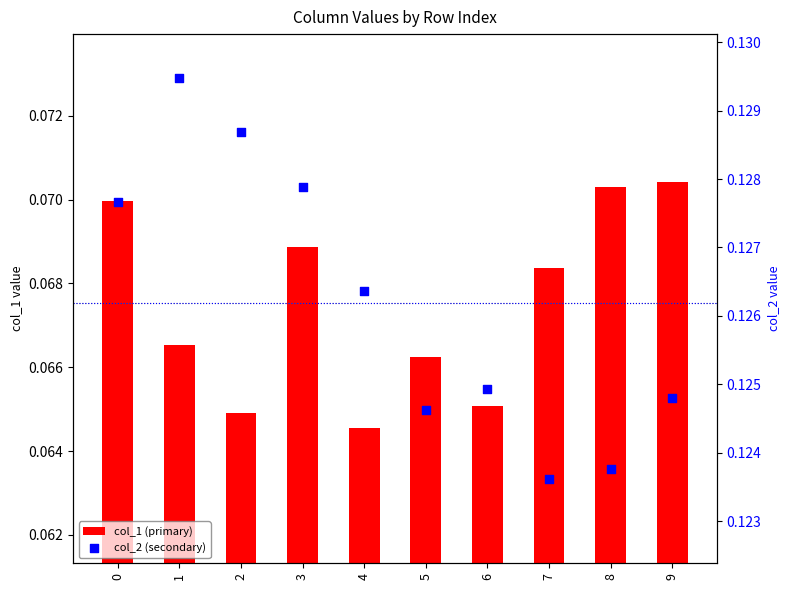

What are all the series names shown in the legend?

col_1 (primary), col_2 (secondary)